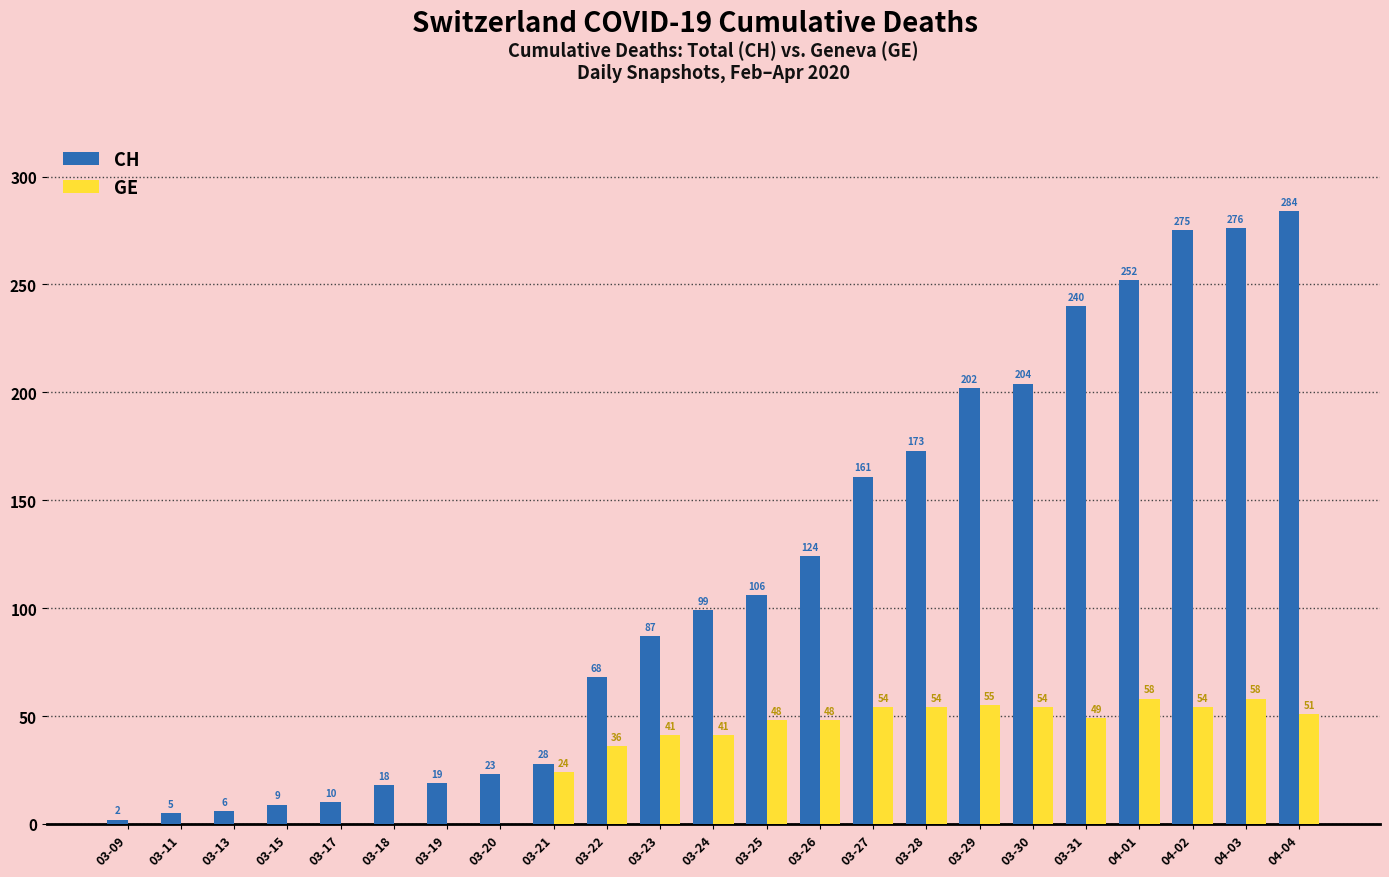

Reading left to right, list all the values displayed in this chart.

CH: 03-09=2	03-11=5	03-13=6	03-15=9	03-17=10	03-18=18	03-19=19	03-20=23	03-21=28	03-22=68	03-23=87	03-24=99	03-25=106	03-26=124	03-27=161	03-28=173	03-29=202	03-30=204	03-31=240	04-01=252	04-02=275	04-03=276	04-04=284
GE: 03-09=0	03-11=0	03-13=0	03-15=0	03-17=0	03-18=0	03-19=0	03-20=0	03-21=24	03-22=36	03-23=41	03-24=41	03-25=48	03-26=48	03-27=54	03-28=54	03-29=55	03-30=54	03-31=49	04-01=58	04-02=54	04-03=58	04-04=51